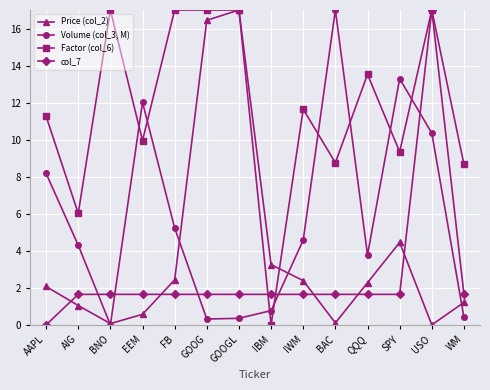

What is the label of the 4th point from the left?

EEM